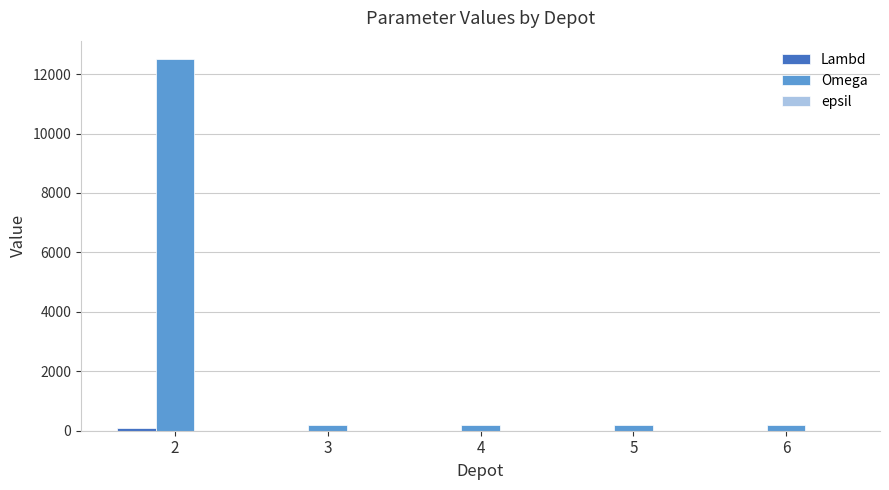

What is the highest value of the Omega series?

12500